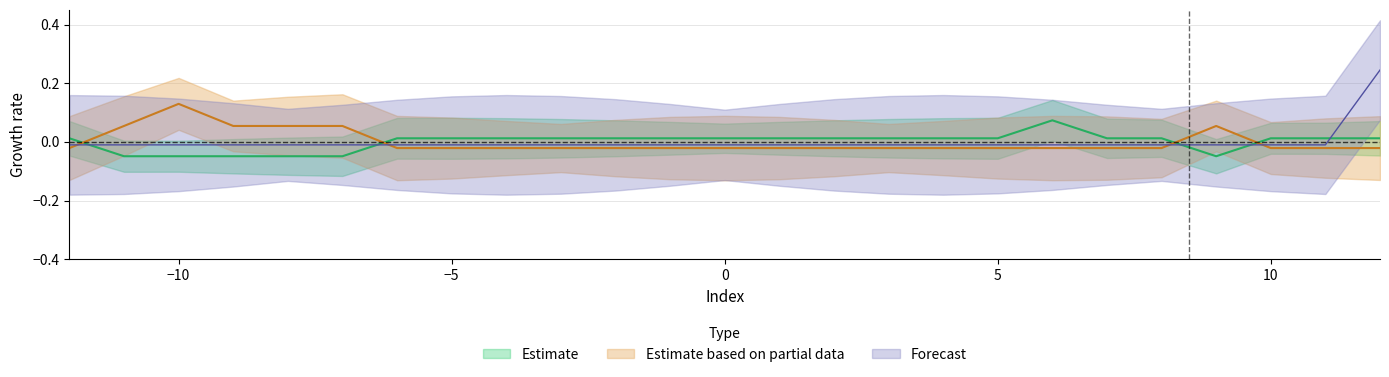

The value of Estimate based on partial data at 8.0 is -0.0. True or false?

False